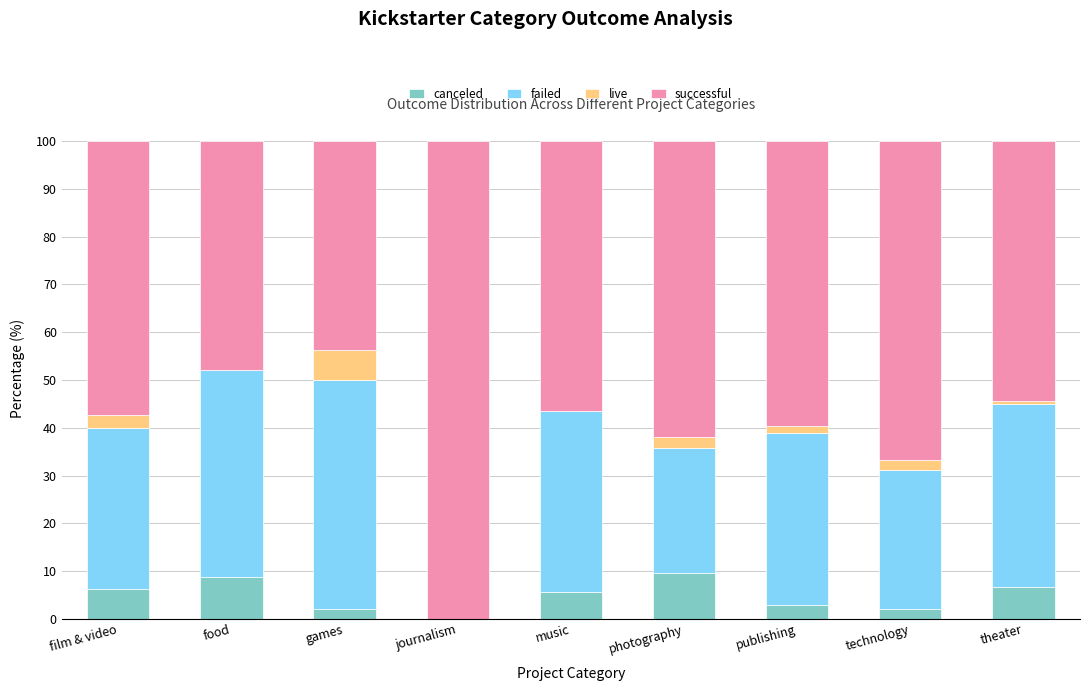

Is it true that canceled equals 6.2 at film & video?

True